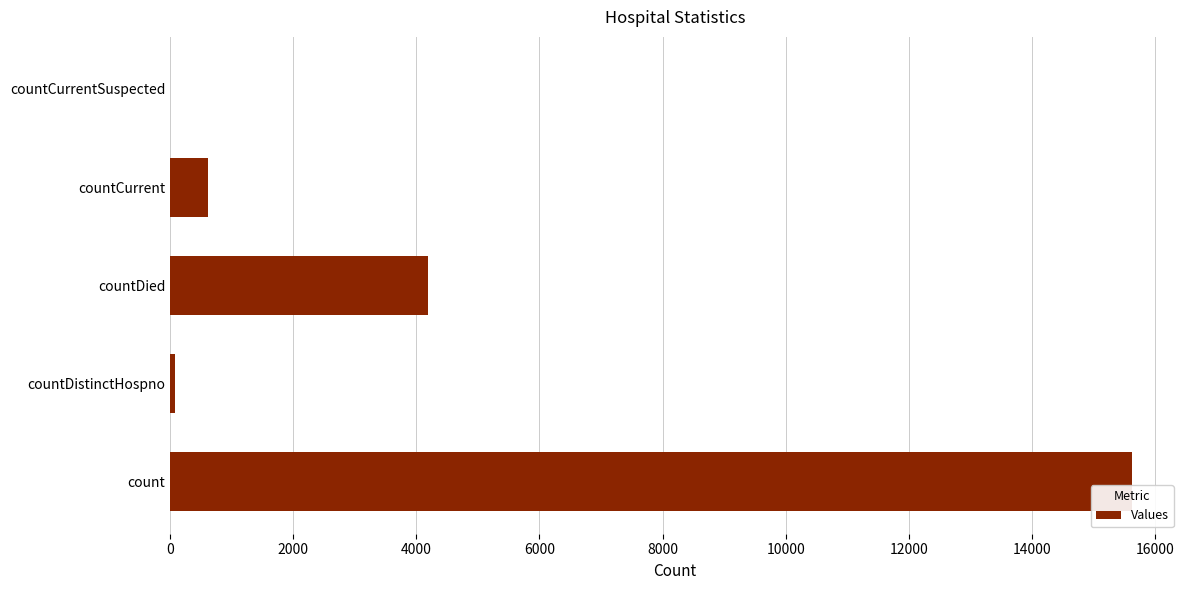

What is the greatest value displayed?

15626